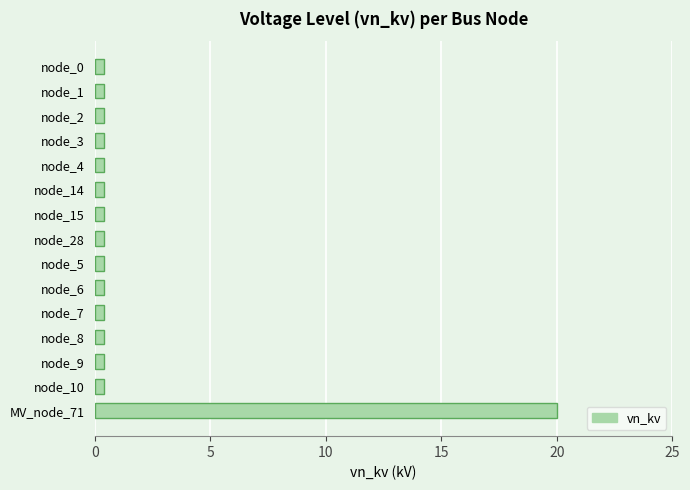

What is the label of the 5th bar from the top?

node_4